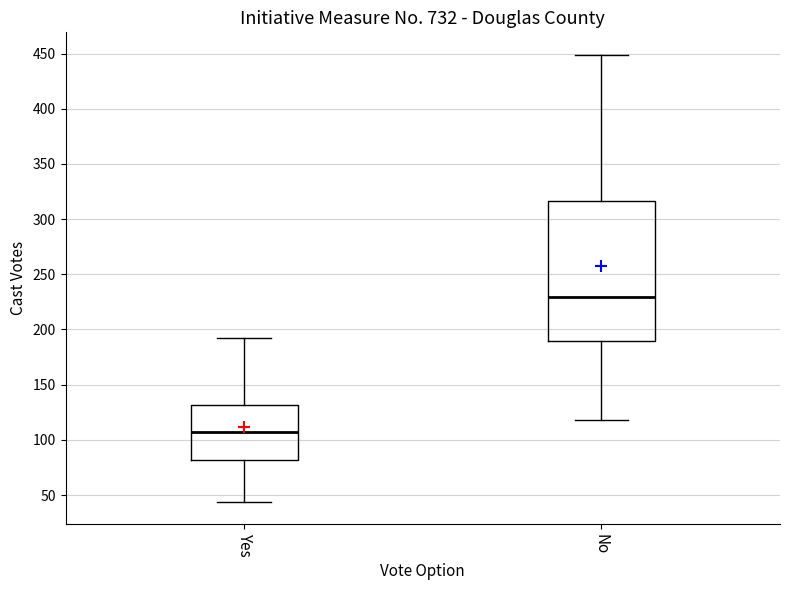

Where is the upper edge of the box for No on the y-axis? The values are not printed on the chart, so give them approximately, as read against the axis.

315